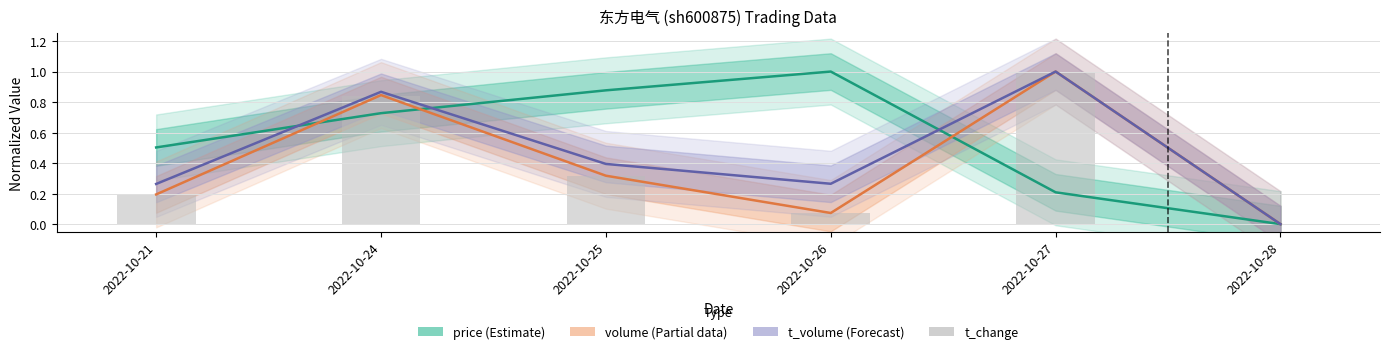

What is the difference between the maximum and minimum values in the t_change series?

1.0